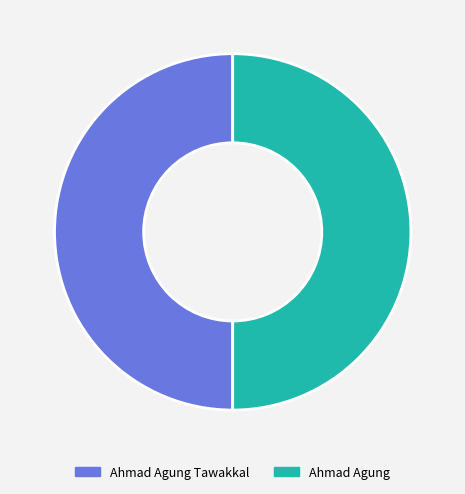

The Ahmad Agung Tawakkal slice represents 57% of the pie. True or false?

False